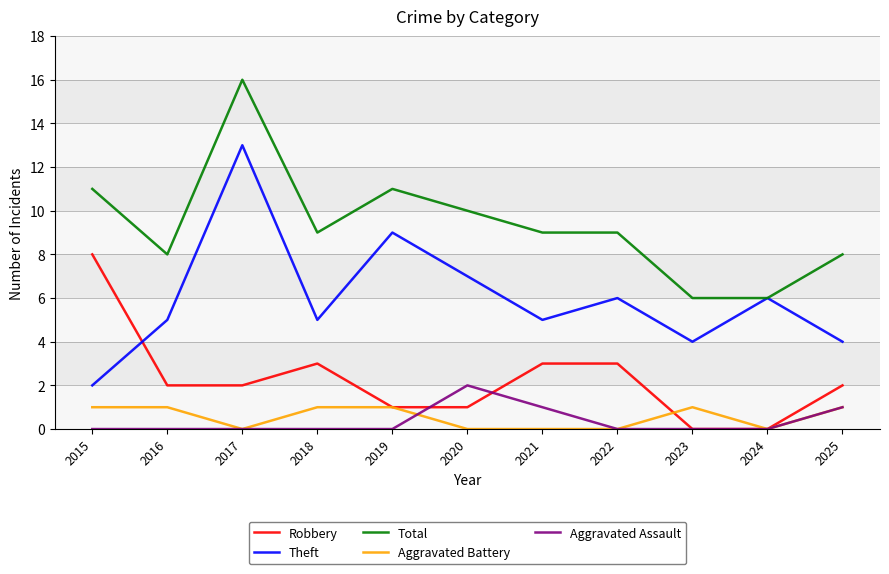

Reading left to right, extract all data points from this chart.

Robbery: 2015=8	2016=2	2017=2	2018=3	2019=1	2020=1	2021=3	2022=3	2023=0	2024=0	2025=2
Theft: 2015=2	2016=5	2017=13	2018=5	2019=9	2020=7	2021=5	2022=6	2023=4	2024=6	2025=4
Total: 2015=11	2016=8	2017=16	2018=9	2019=11	2020=10	2021=9	2022=9	2023=6	2024=6	2025=8
Aggravated Battery: 2015=1	2016=1	2017=0	2018=1	2019=1	2020=0	2021=0	2022=0	2023=1	2024=0	2025=1
Aggravated Assault: 2015=0	2016=0	2017=0	2018=0	2019=0	2020=2	2021=1	2022=0	2023=0	2024=0	2025=1